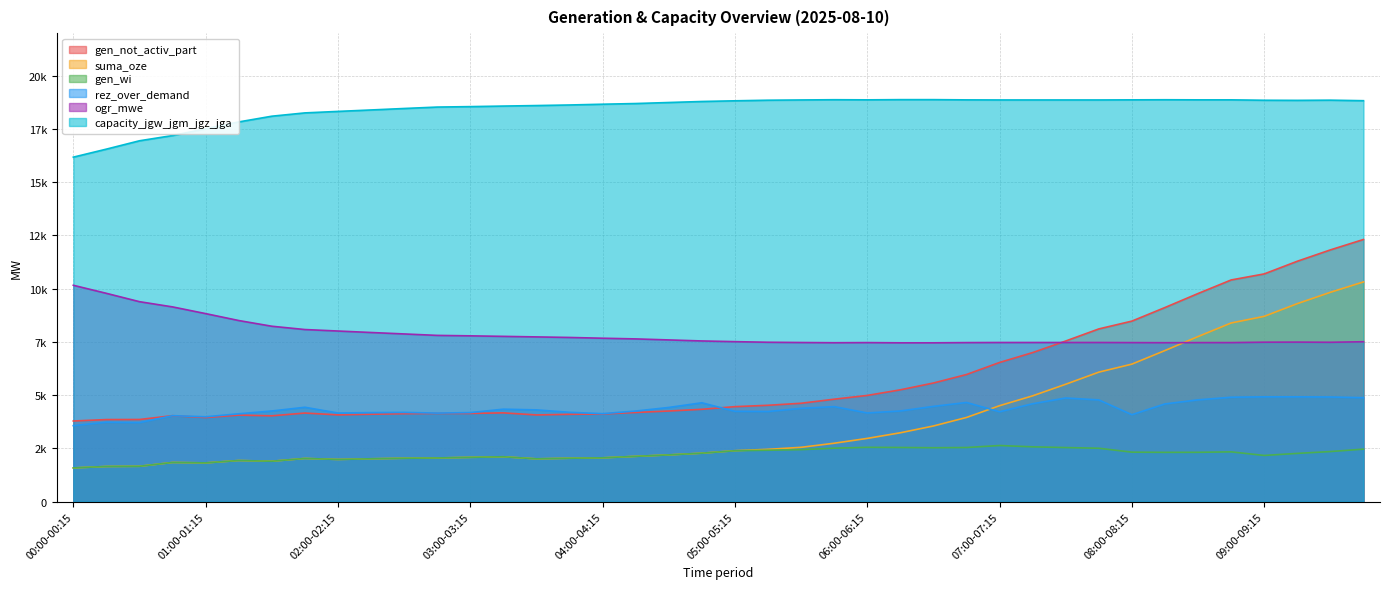

What position from the right is 07:00-07:15?

12